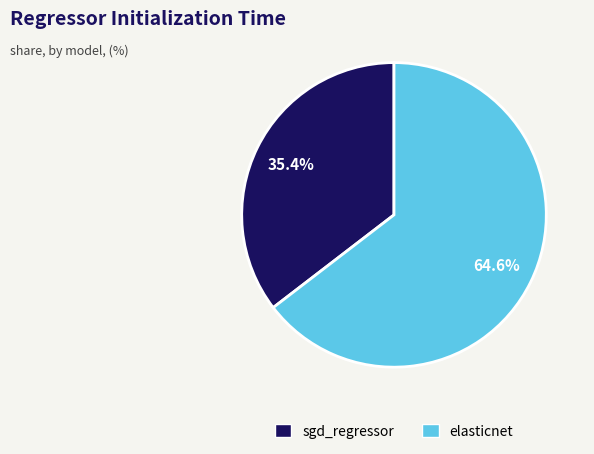

Do elasticnet and sgd_regressor together represent more than half of the pie?

Yes